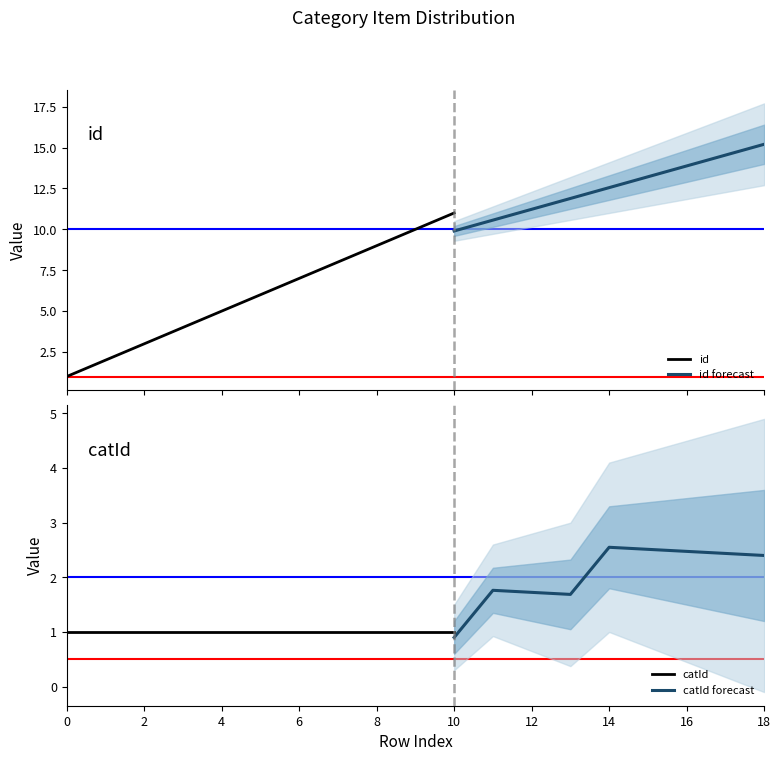

What is the difference between the highest and lowest values at 17?

15